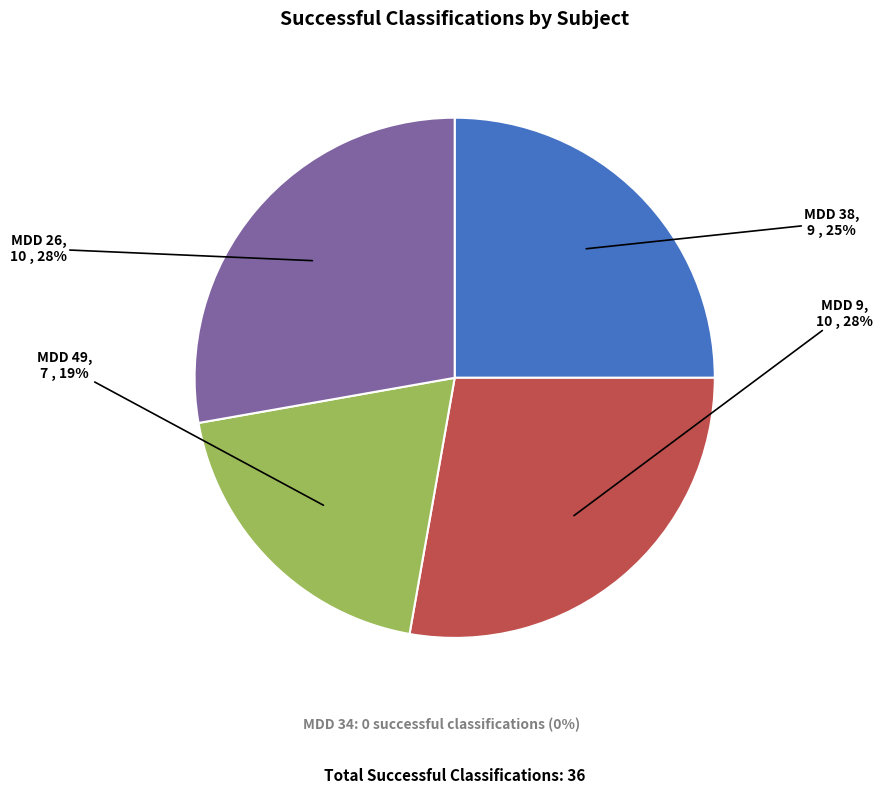

What is the smallest slice in the pie chart?

MDD 49